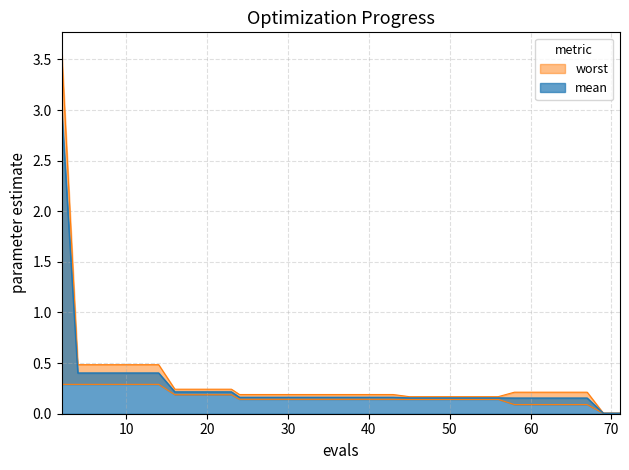

How many categories are shown in the chart?

40